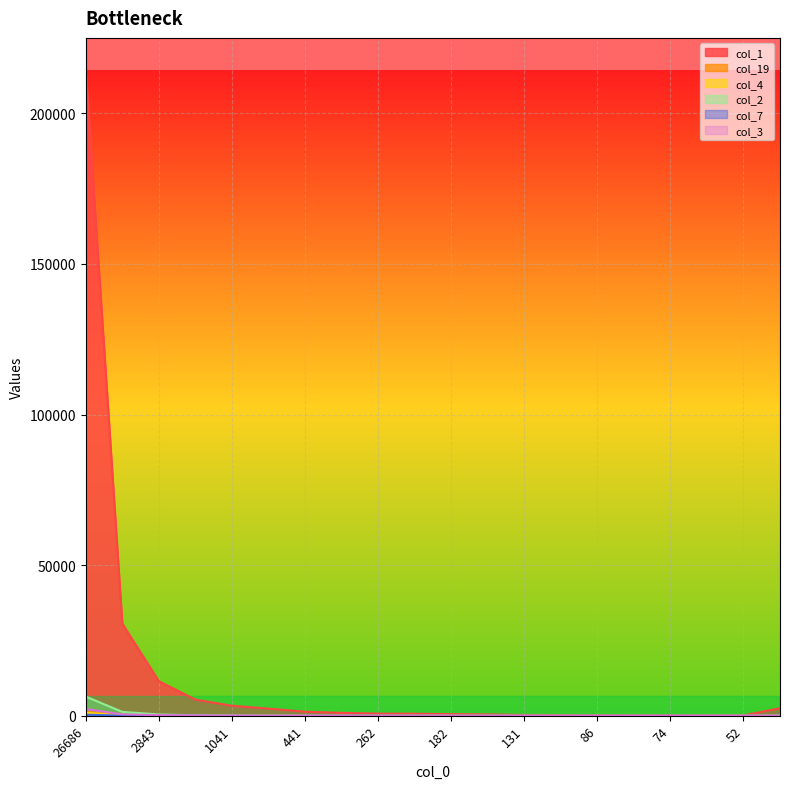

What is the difference between the col_4 values at 134 and 1599?

32